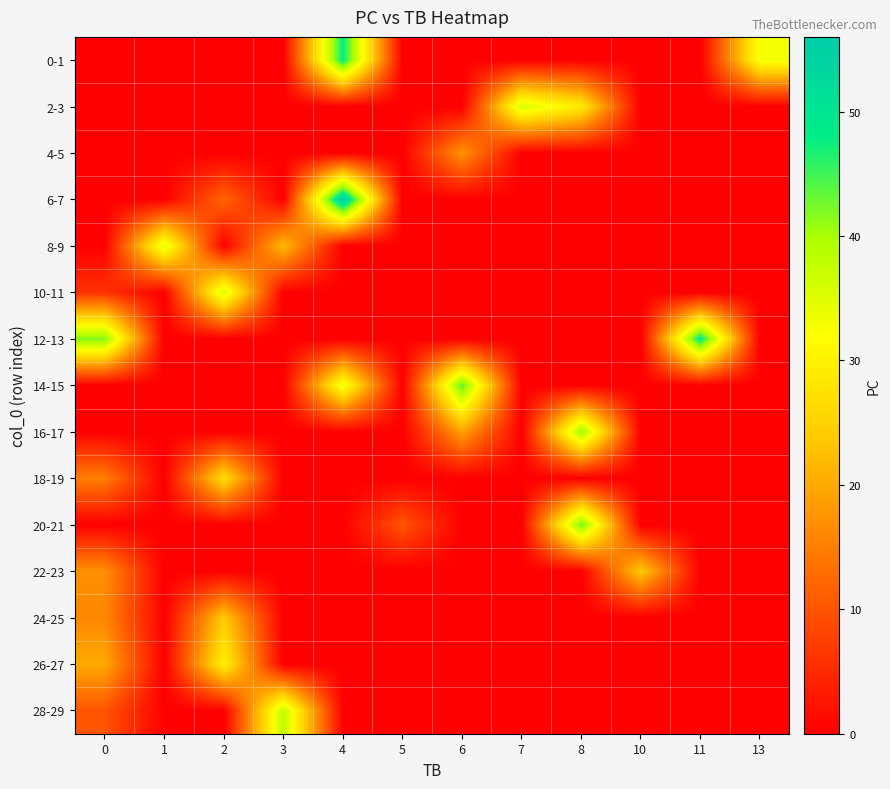

How many categories are shown in the chart?

12